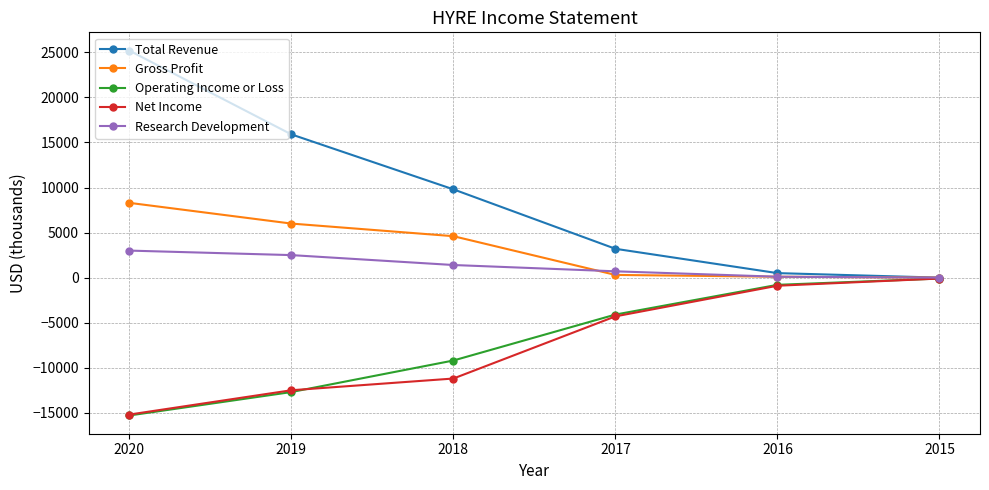

How many values in the Research Development series are below 1400?

3